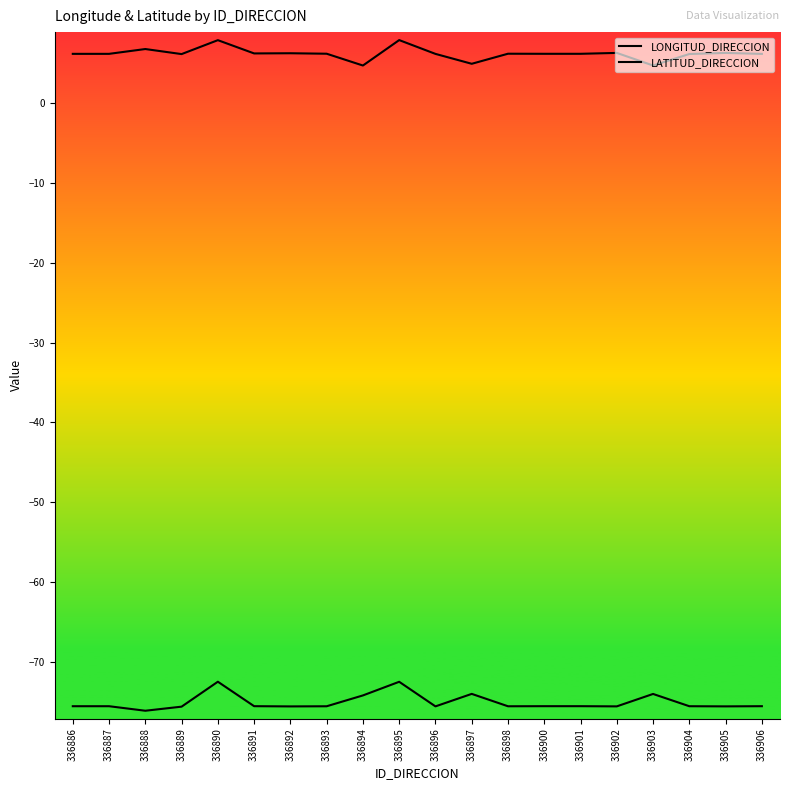

Between 336903 and 336905, which series saw the biggest shift?

LATITUD_DIRECCION